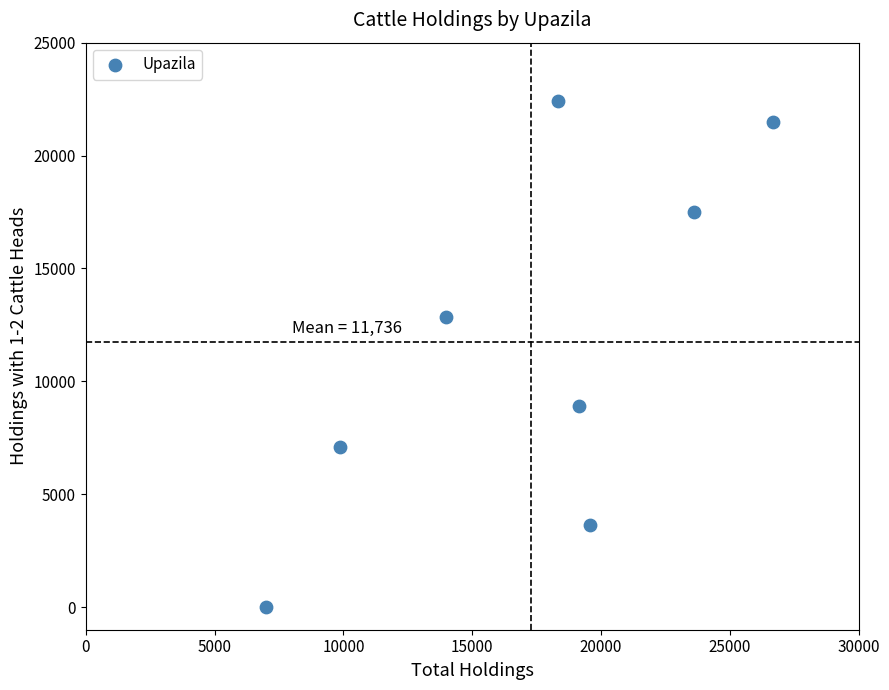

What is the average X value?

17272